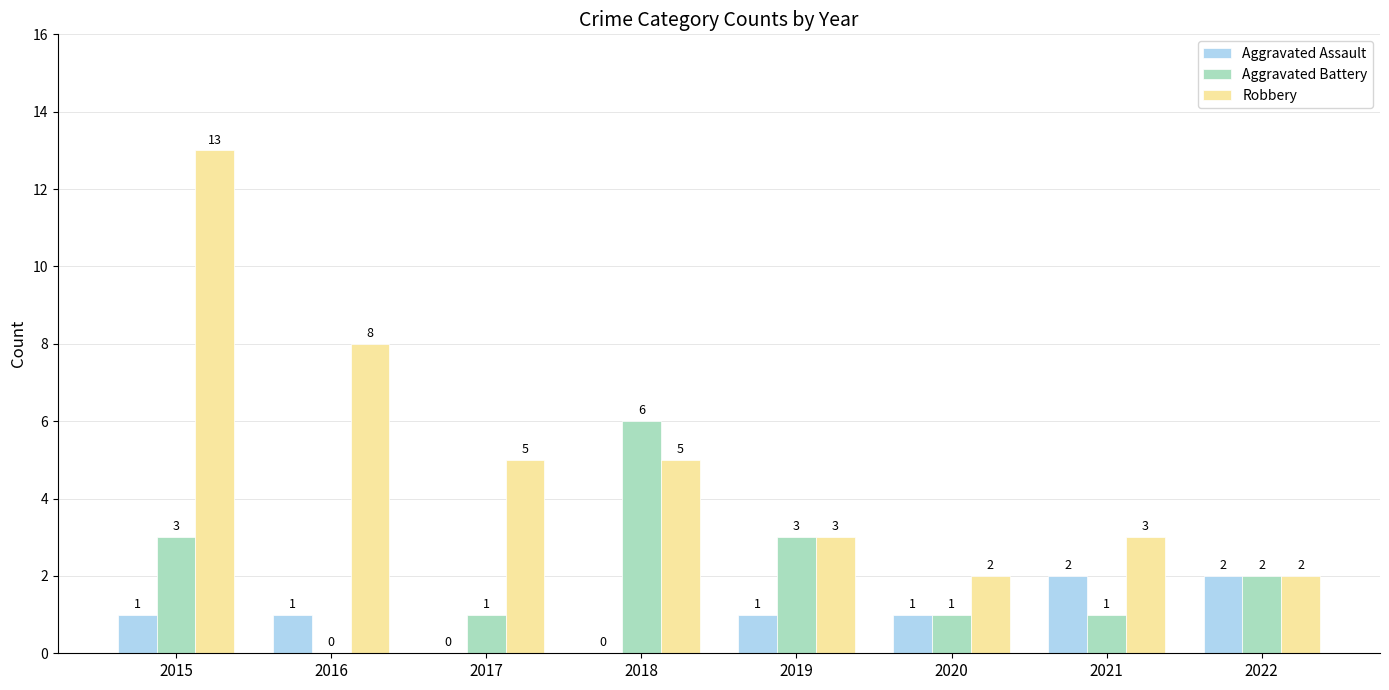

At which label does Aggravated Battery reach its peak?

2018